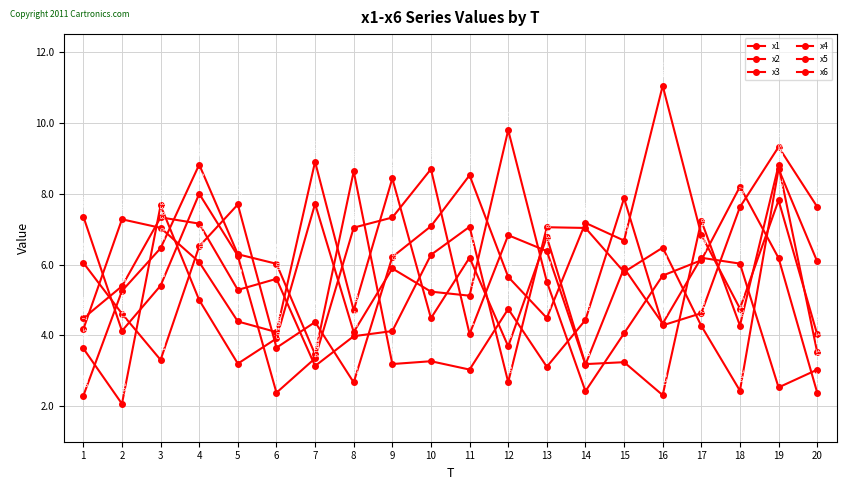

What is the highest value of the x4 series?

8.9